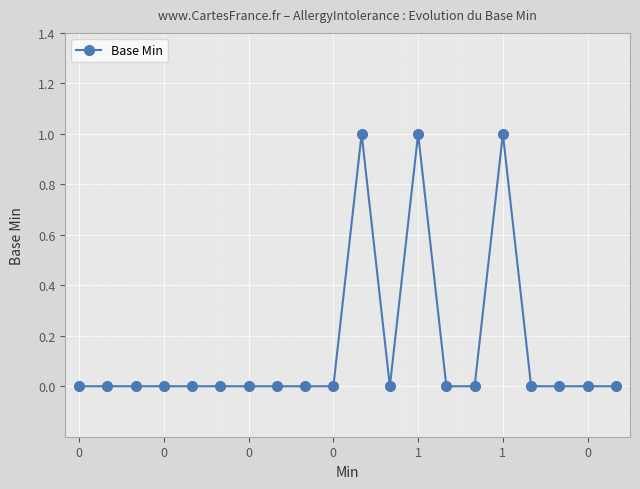

How many series are shown in this chart?

1